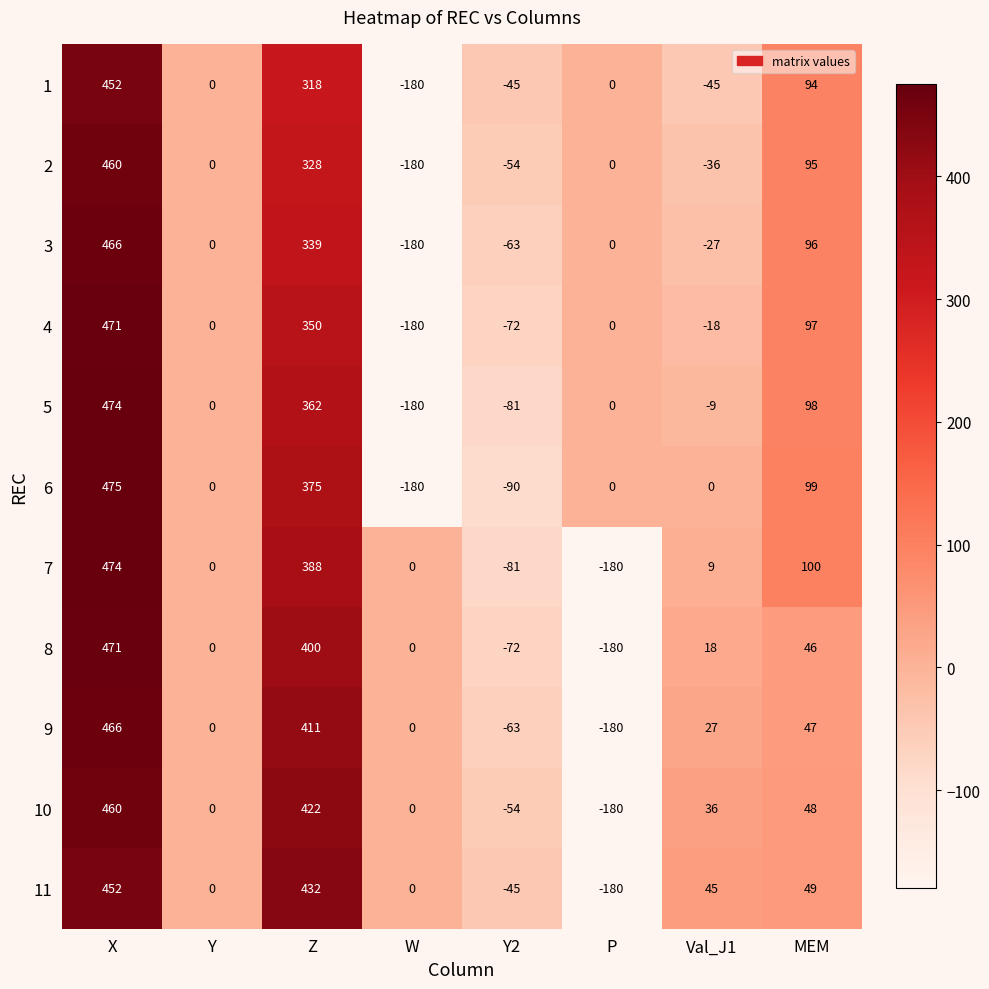

What is the average value of the 4 series?

81